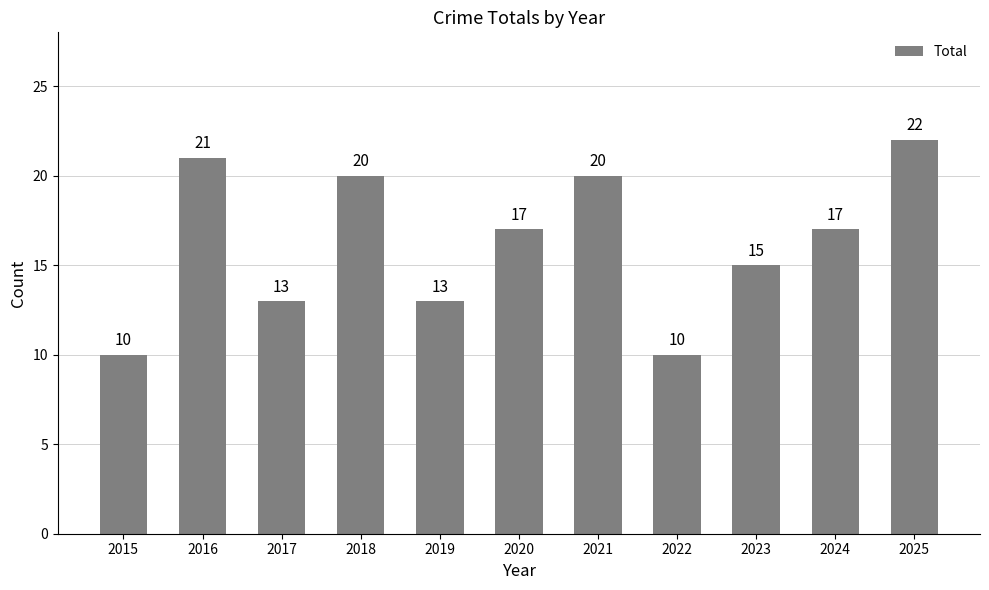

True or false: the data shows 18 at 2019.

False